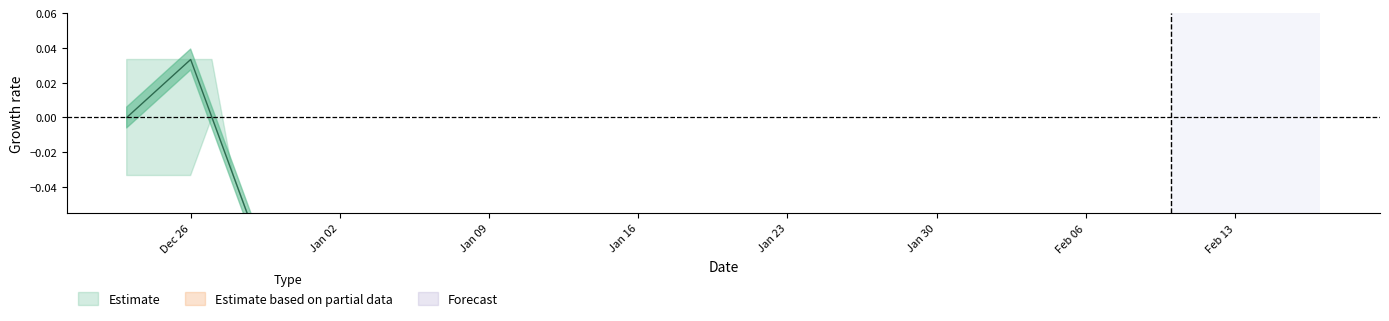

True or false: Low has a value of 1.2 at 31.

False